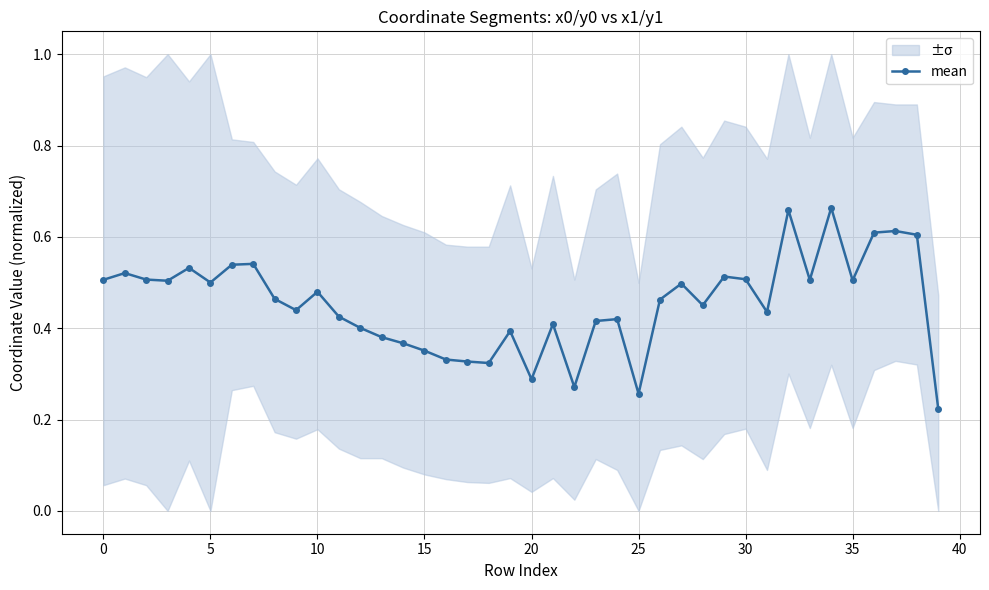

What is the value of the 18th point from the left?

0.3